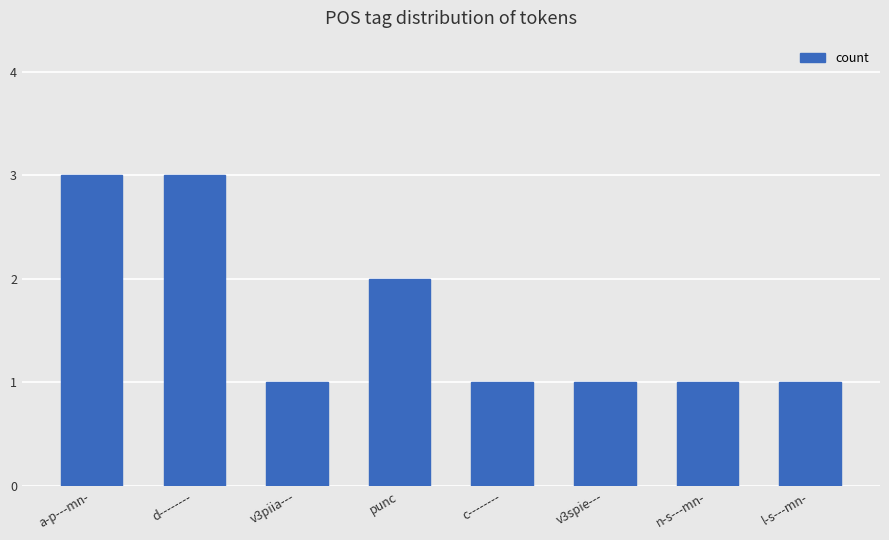

True or false: the data shows 1 at c--------.

True